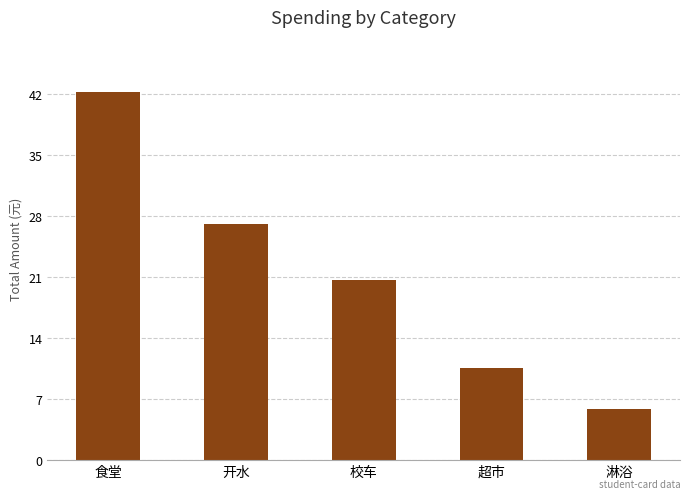

What is the label of the 1st bar from the right?

淋浴